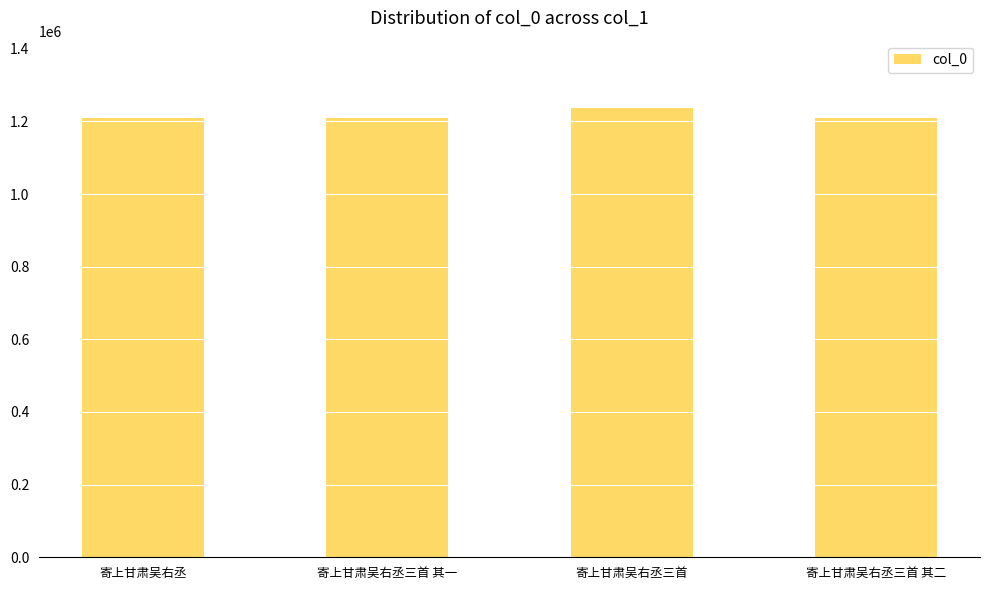

True or false: the data shows 1208124 at 寄上甘肃吴右丞.

True